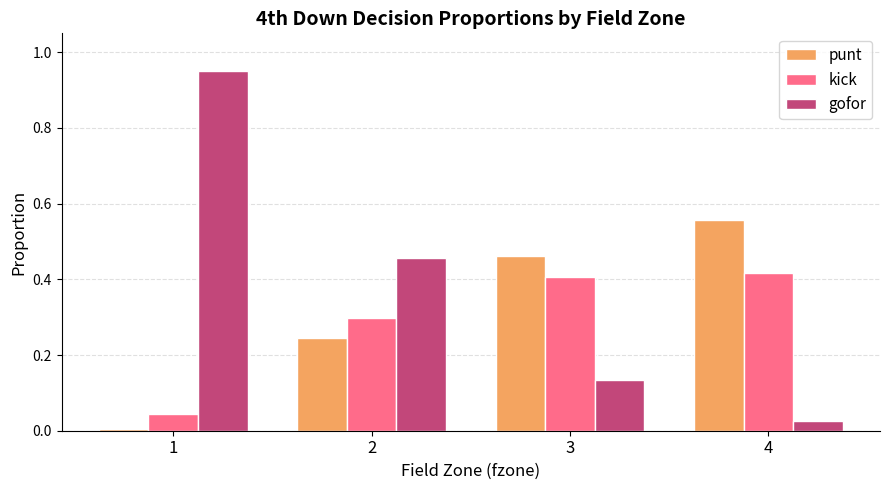

The value of kick at 3 is 0.2. True or false?

False